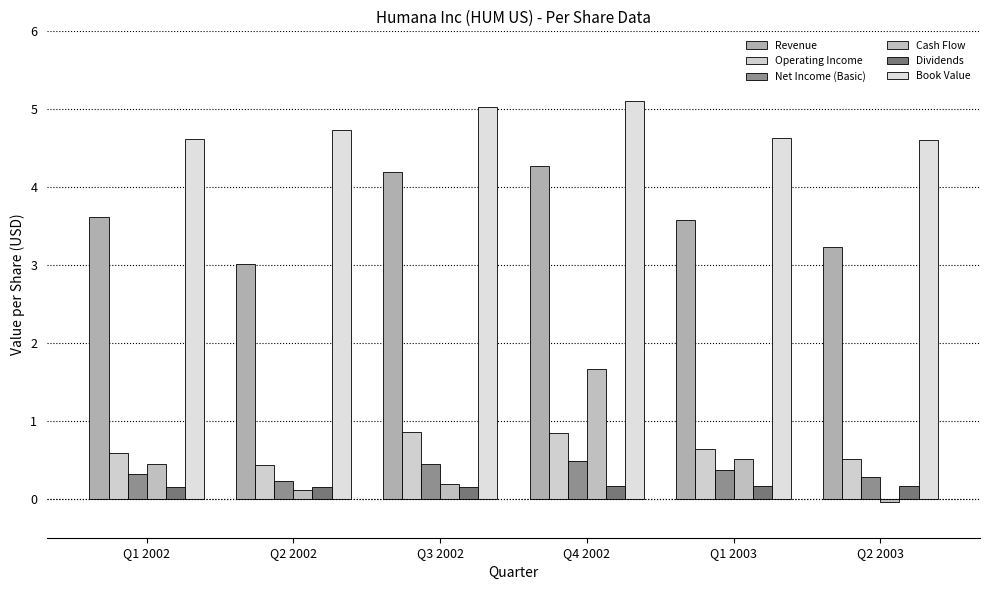

Which series has the largest total across all categories?

Book Value